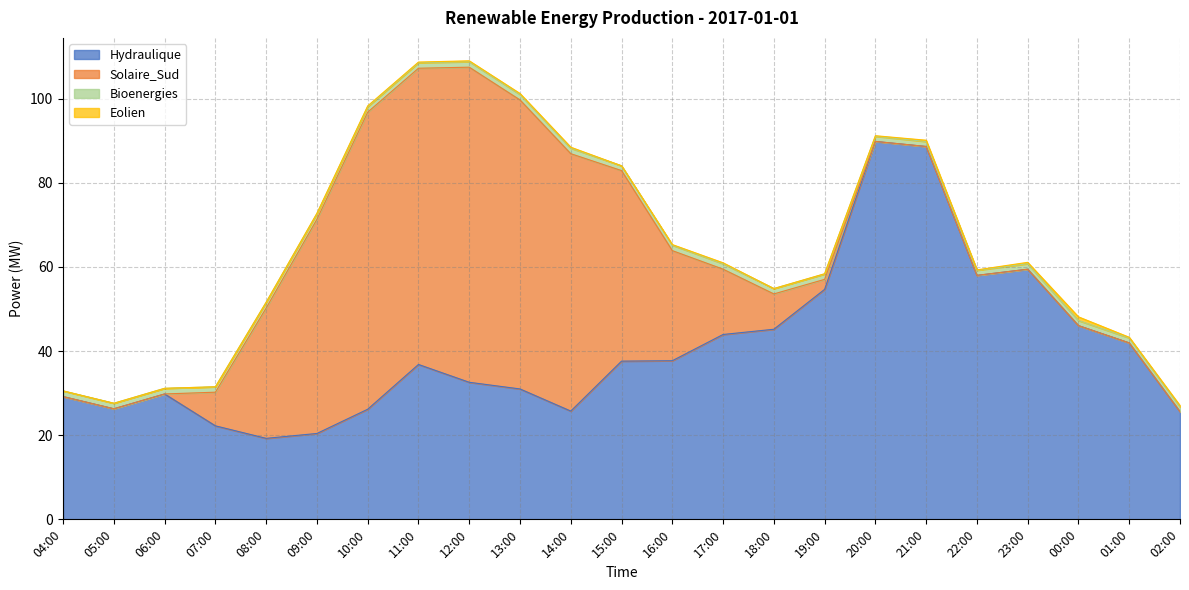

Count the number of categories in the chart.

23